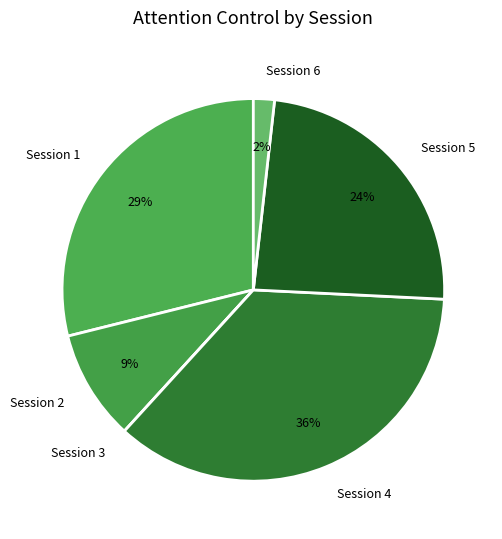

To the nearest percent, what is the difference between the Session 1 and Session 4 slice percentages?

7%